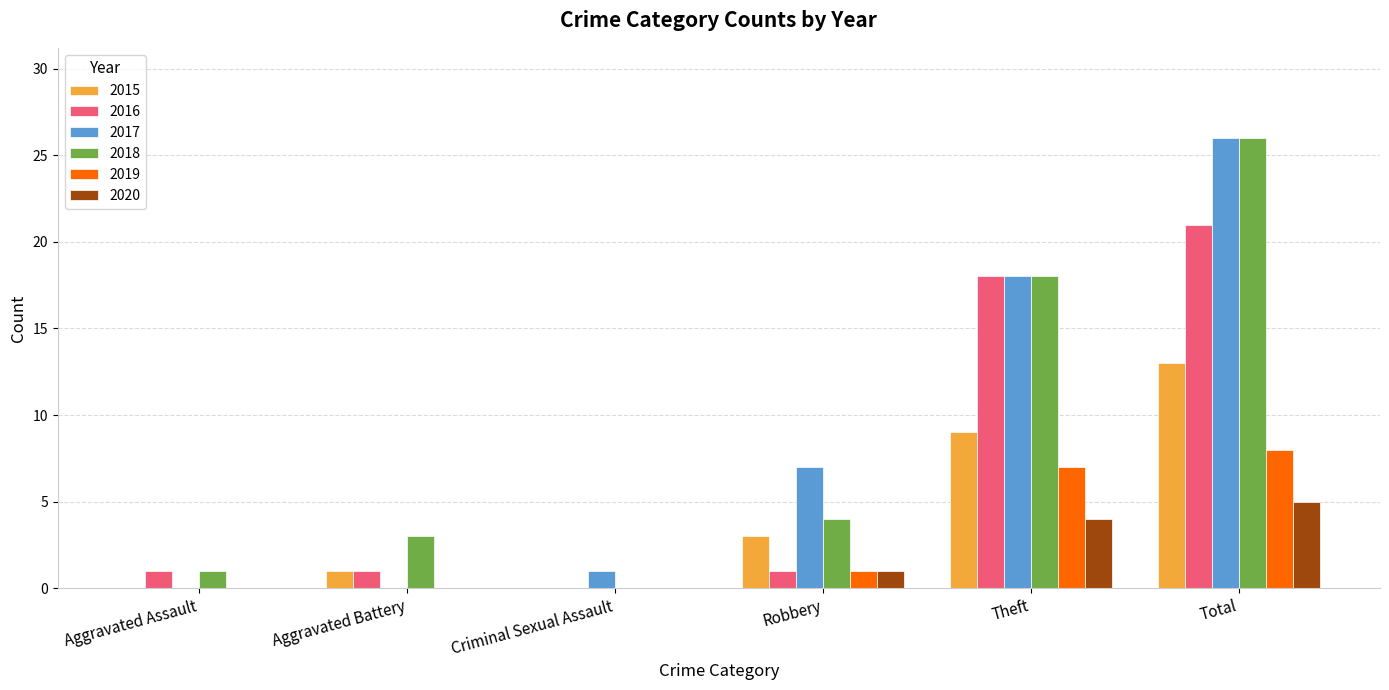

Which series changed the most between Aggravated Assault and Robbery?

2017